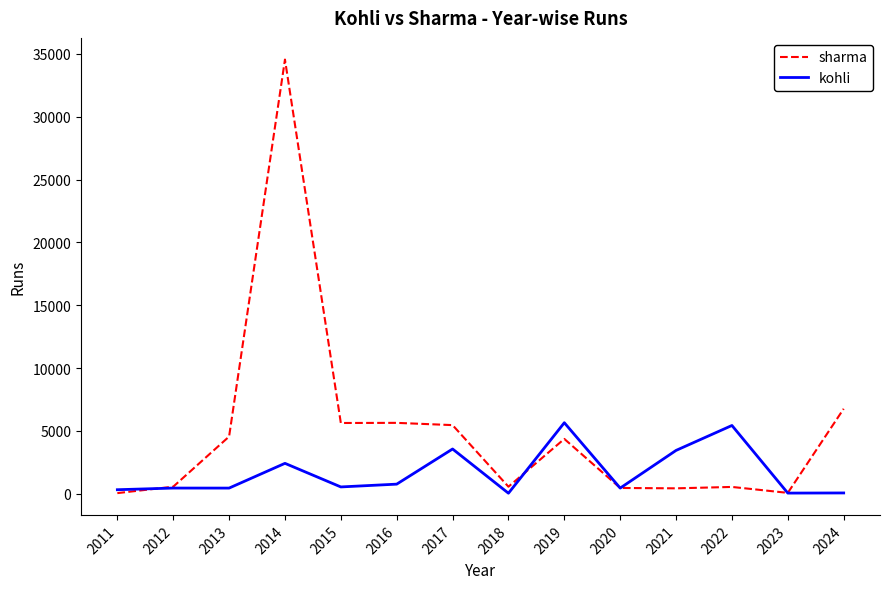

Does the chart have visible grid lines?

No